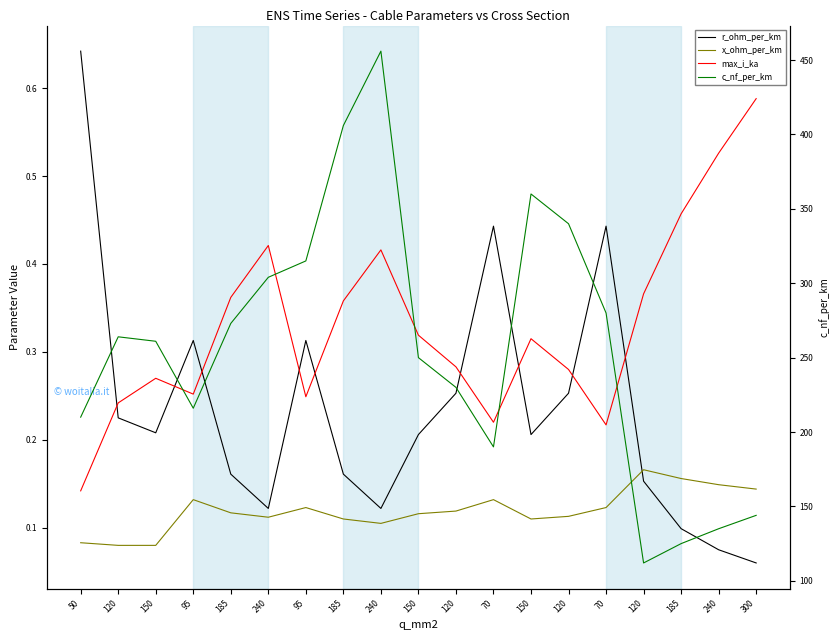

What is the difference between the maximum and second lowest values in the max_i_ka series?

0.4